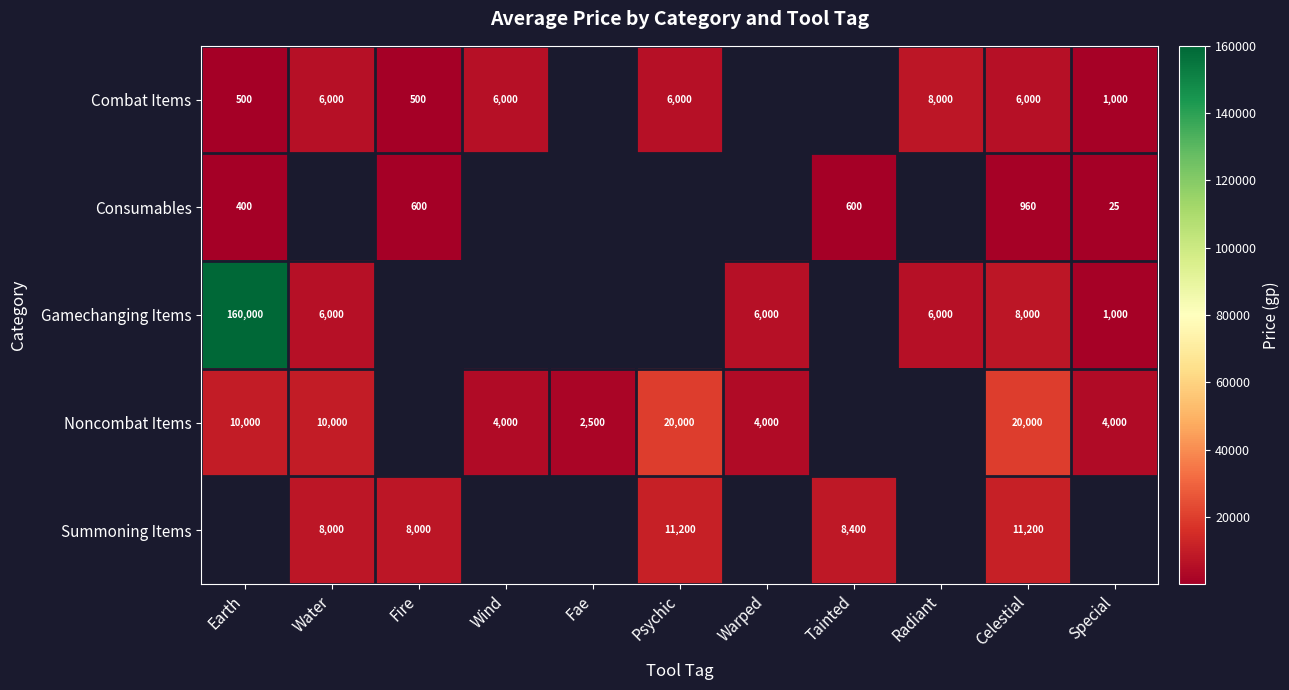

At how many categories does at least one series exceed 97286?

1